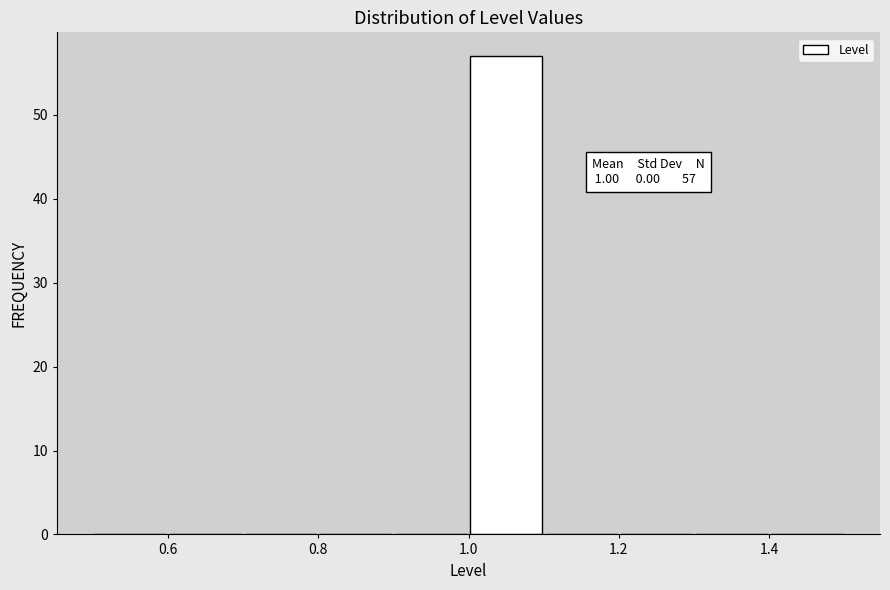

Over which range of the x-axis is the bar tallest?

1.0 to 1.1